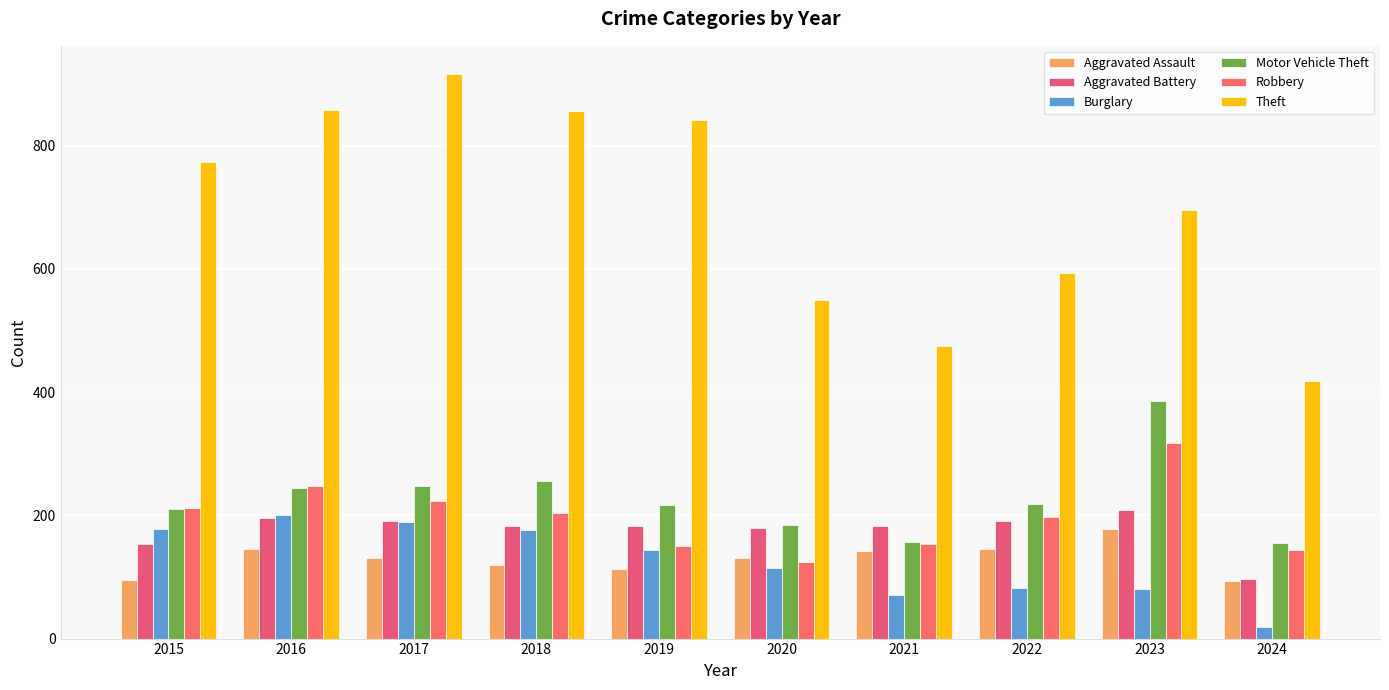

Which series has the largest range (max minus min)?

Theft